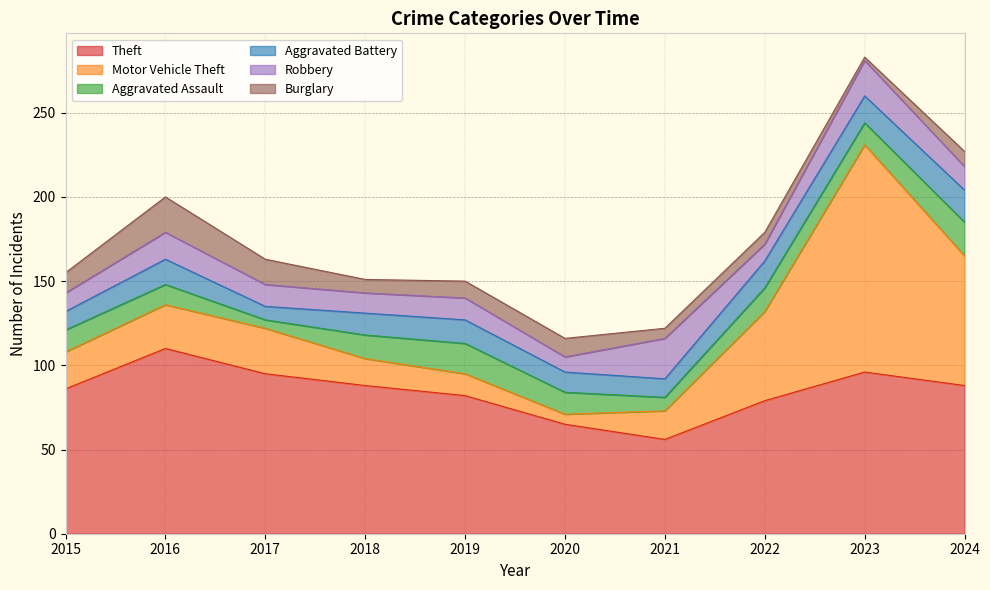

Read the Burglary value at 2016, to the nearest 5.

20